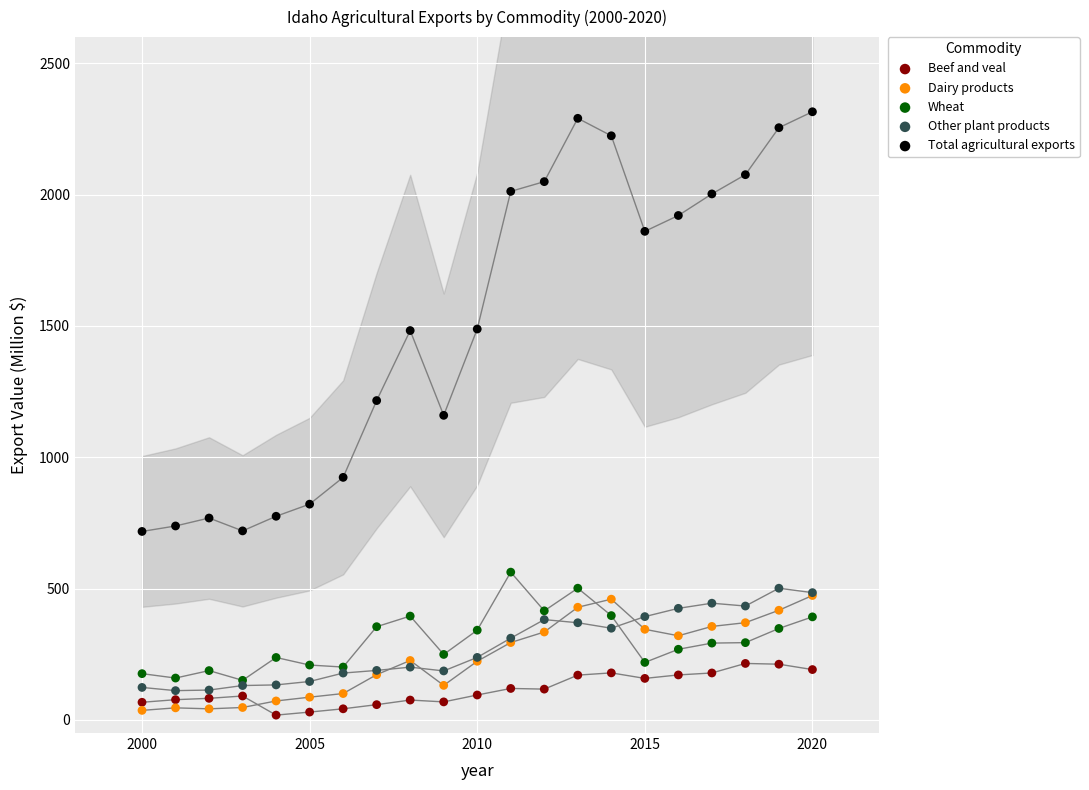

Which series reaches the maximum Y coordinate?

Total agricultural exports